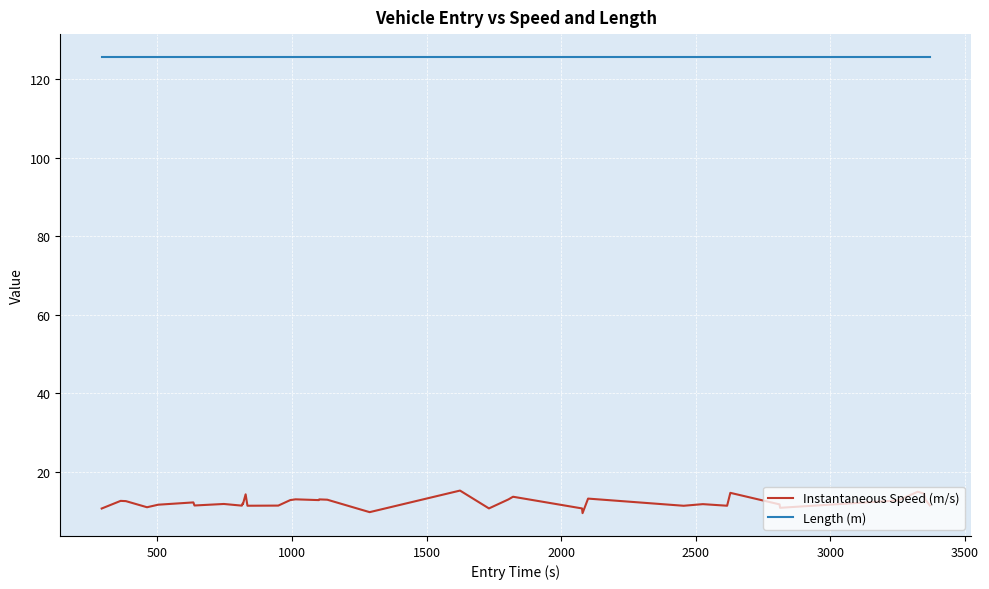

What is the highest value of the Length (m) series?

125.8